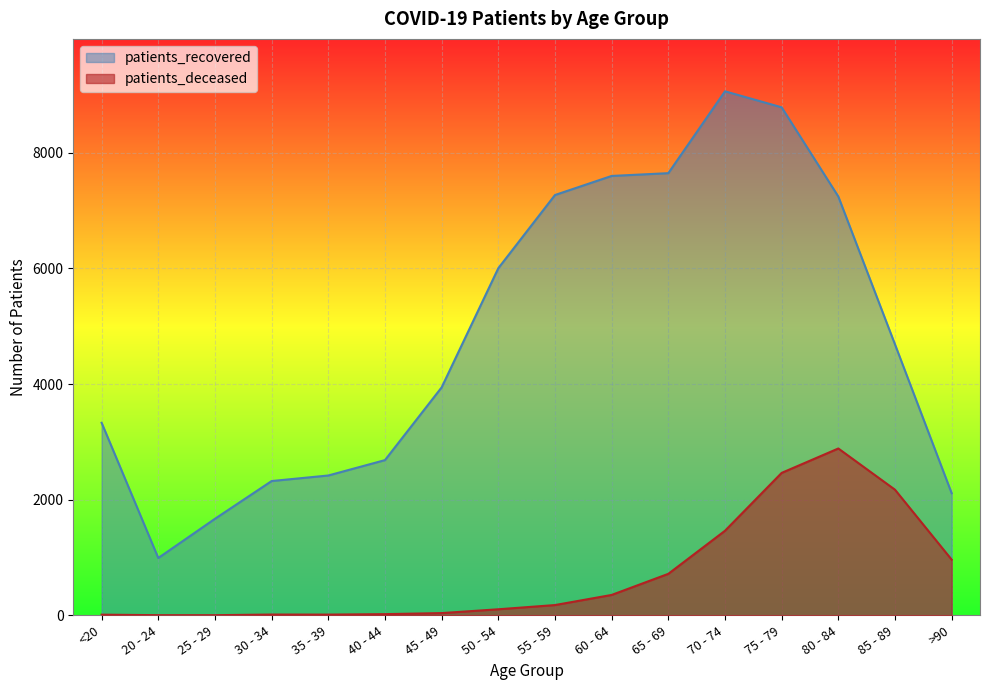

What are all the series names shown in the legend?

patients_recovered, patients_deceased